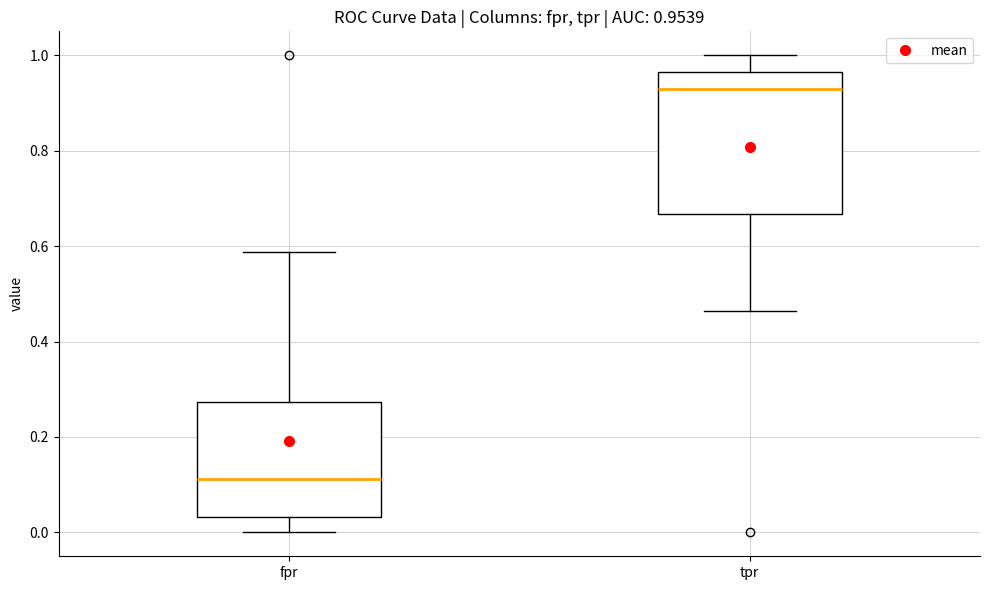

Which box is the tallest, from its lower edge to its upper edge?

tpr